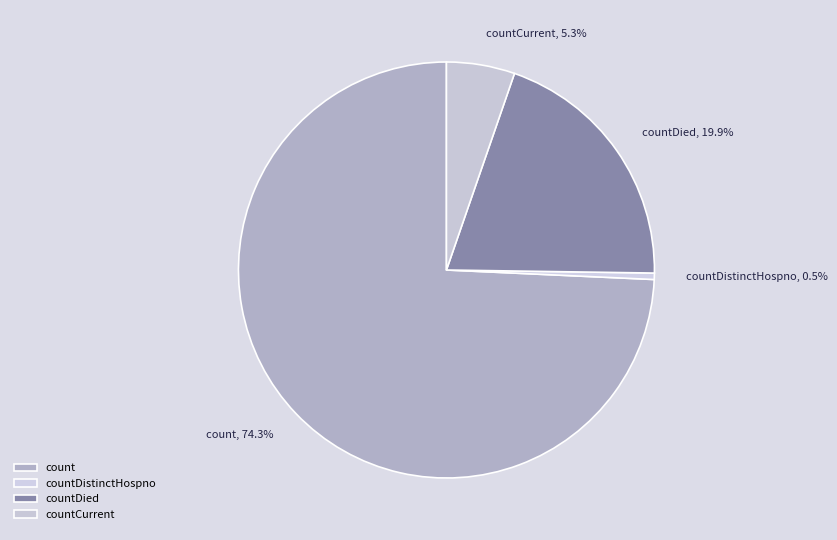

The count slice represents 74% of the pie. True or false?

True